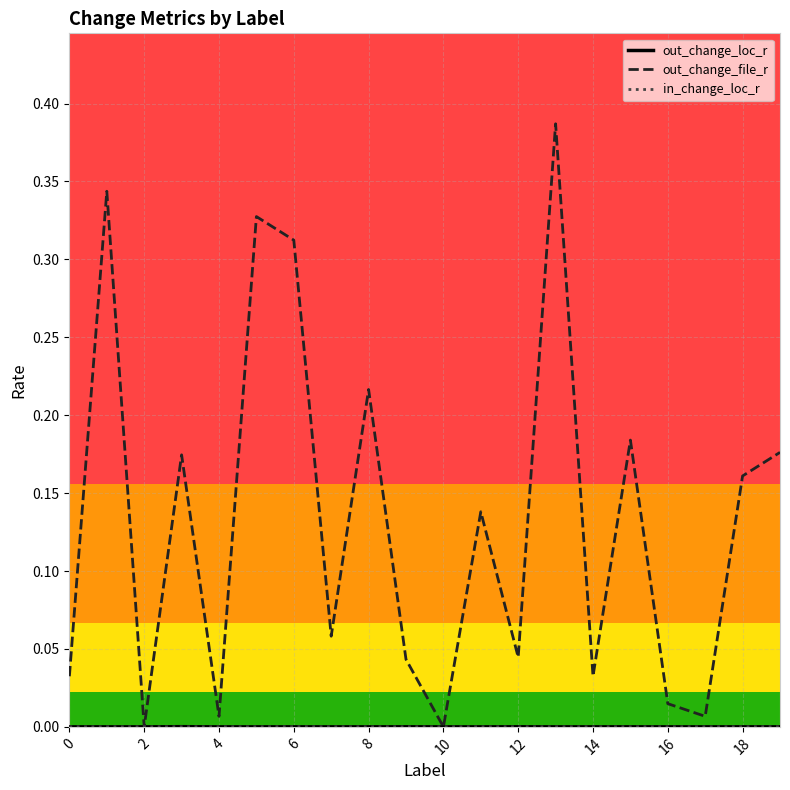

Which series has the largest total across all categories?

out_change_file_r